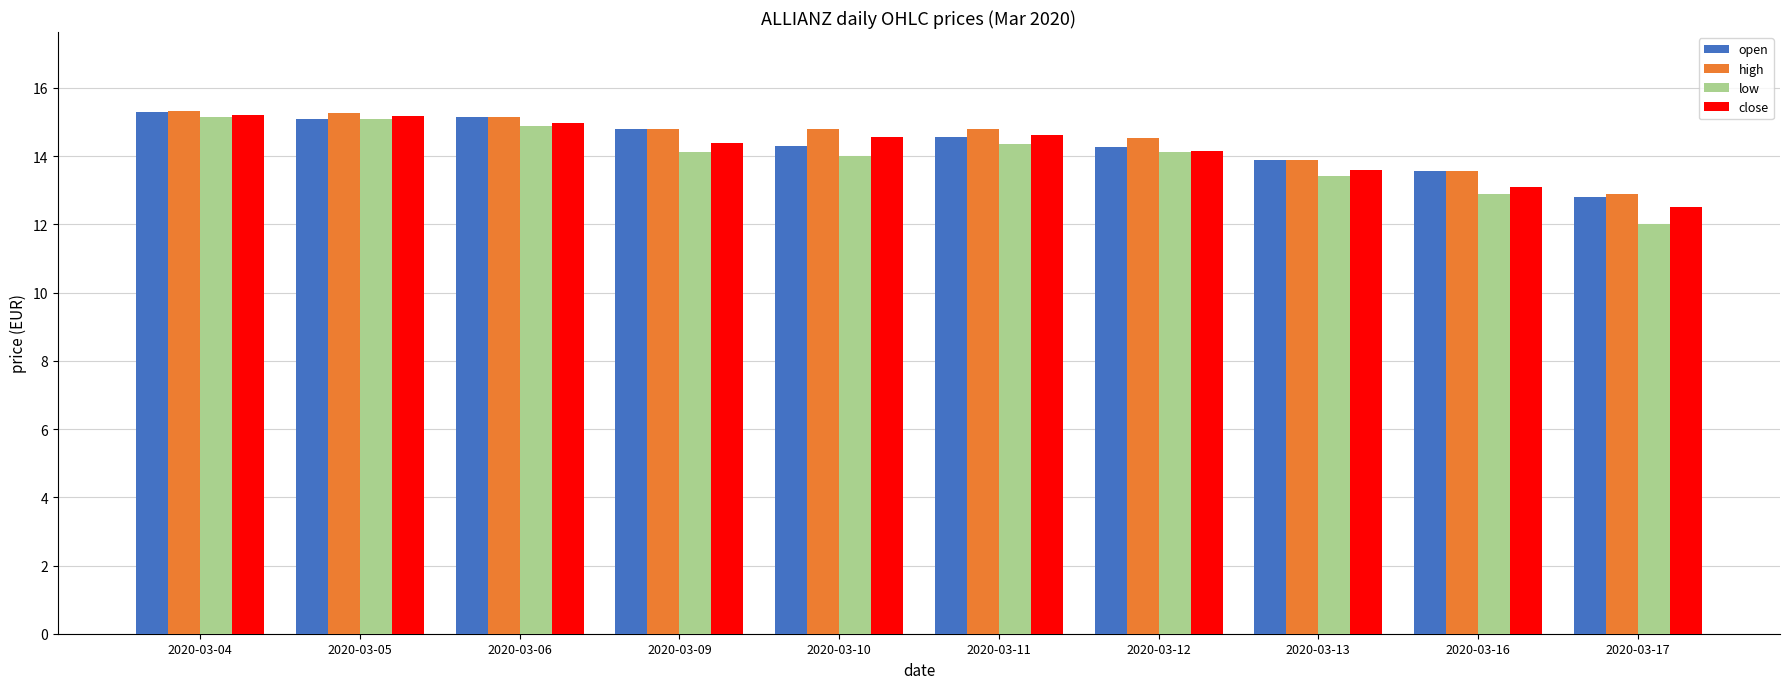

What are all the series names shown in the legend?

open, high, low, close